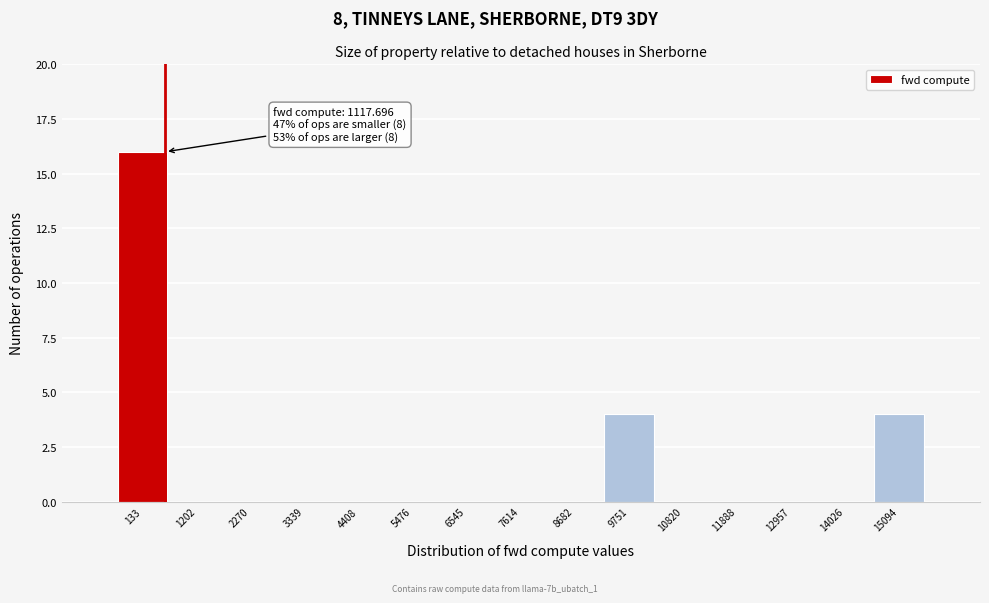

Reading left to right, list all the values displayed in this chart.

133=16	1202=0	2270=0	3339=0	4408=0	5476=0	6545=0	7614=0	8682=0	9751=4	10820=0	11888=0	12957=0	14026=0	15094=4